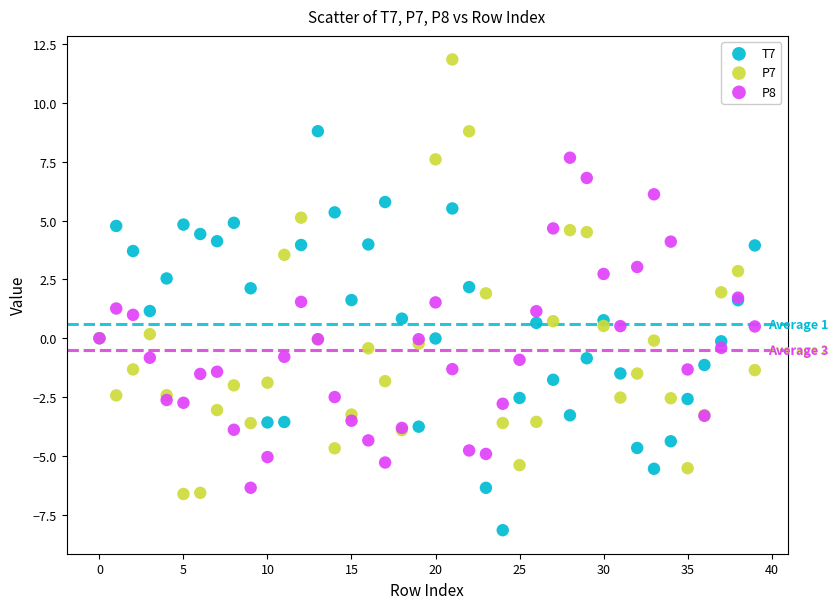

Which series contains the highest Y value?

P7